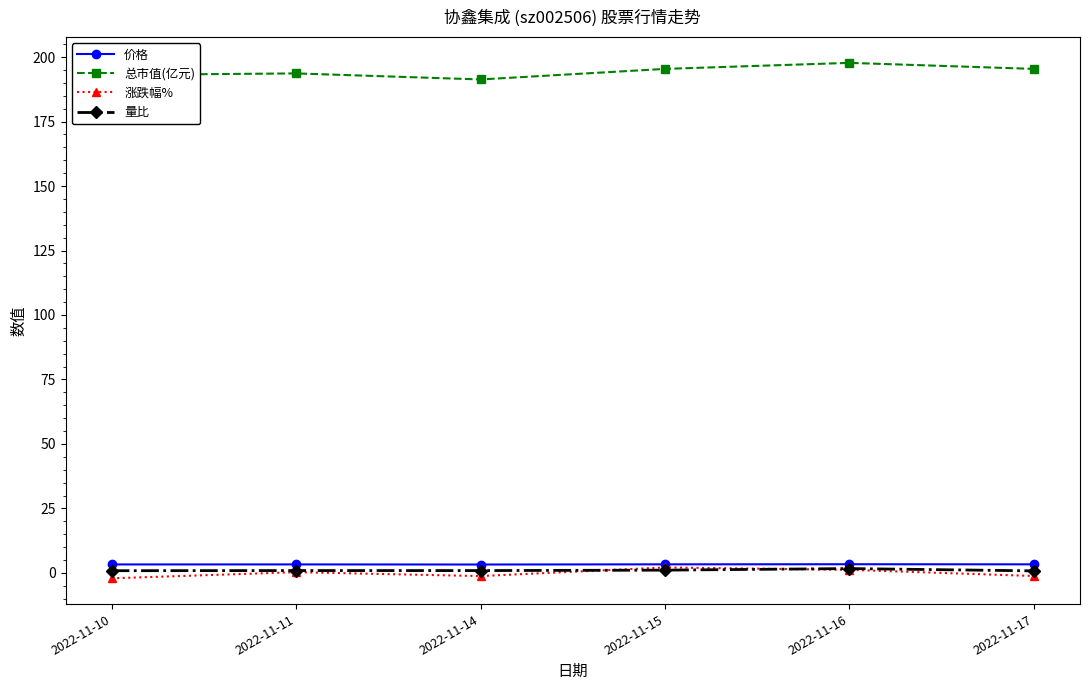

Count the number of data series in this chart.

4